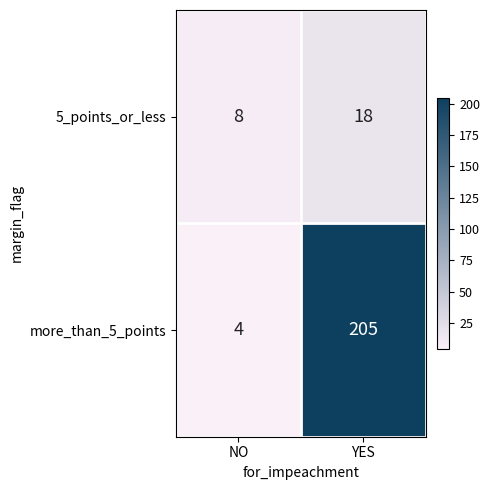

Which series has the widest spread of values?

more_than_5_points